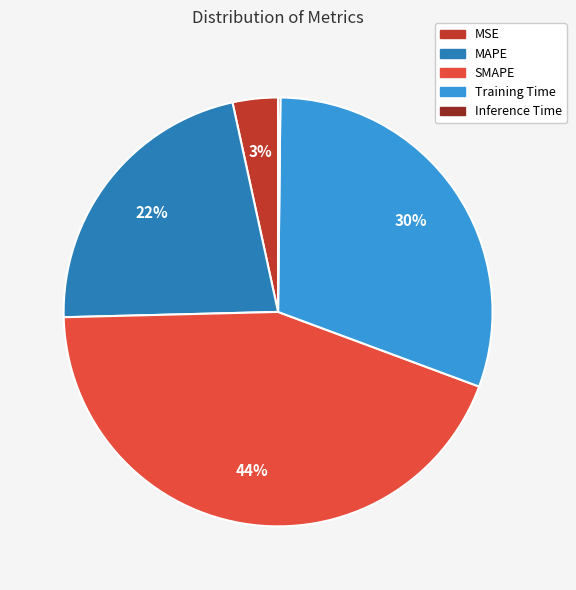

Is the sum of MSE and MAPE greater than half?

No